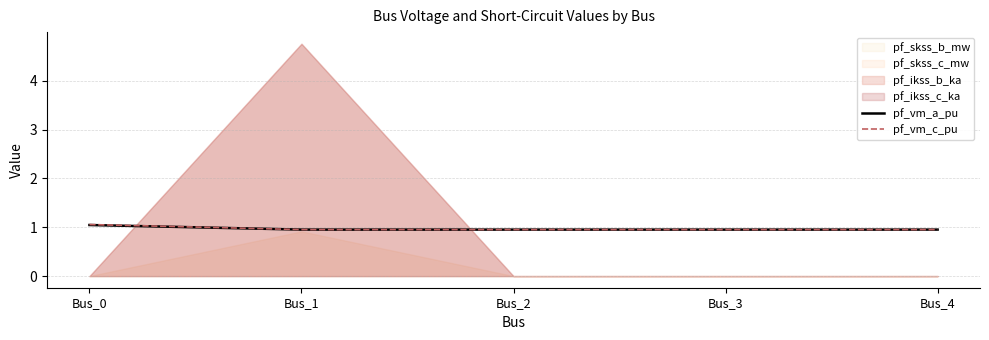

At how many categories does at least one series exceed 0?

5